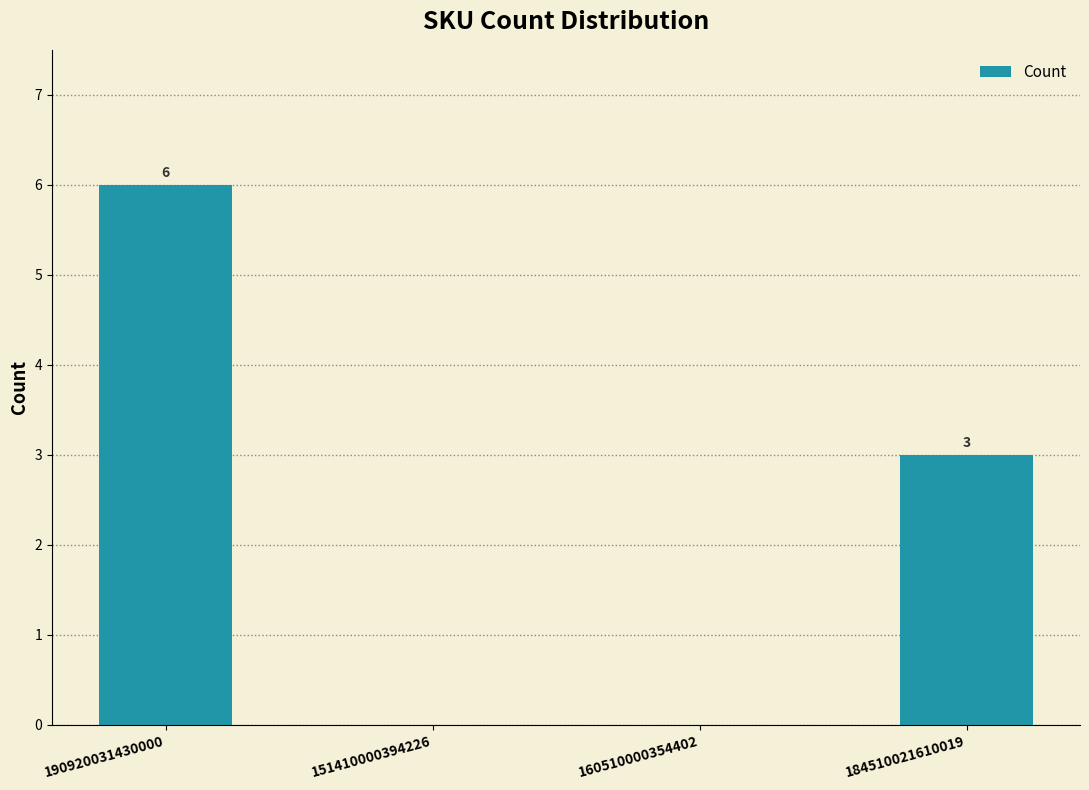

What is the average value?

2